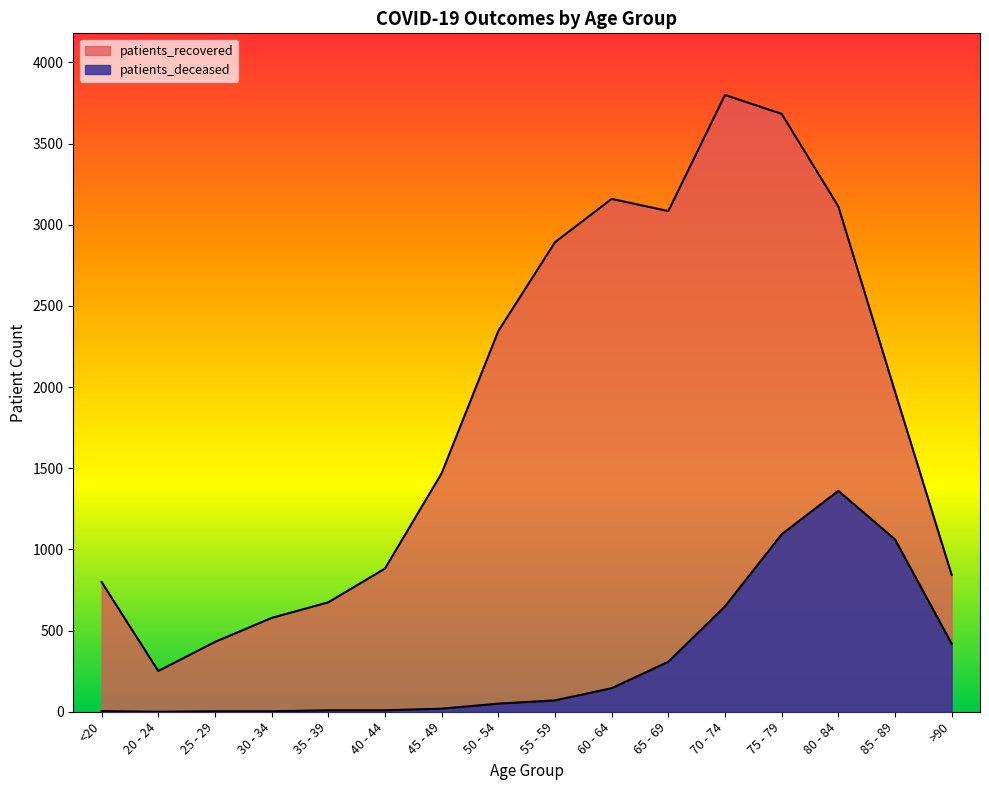

Which series has the largest total across all categories?

patients_recovered